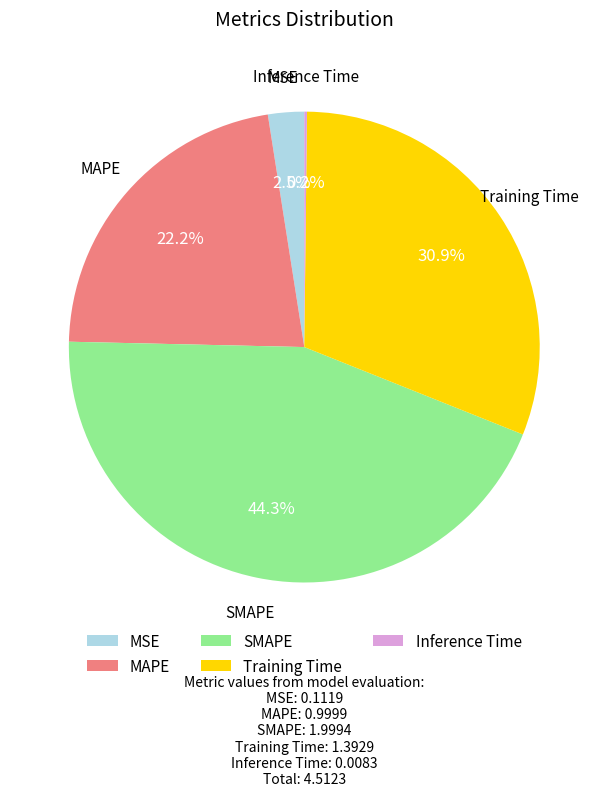

Is there a majority slice in this chart?

No